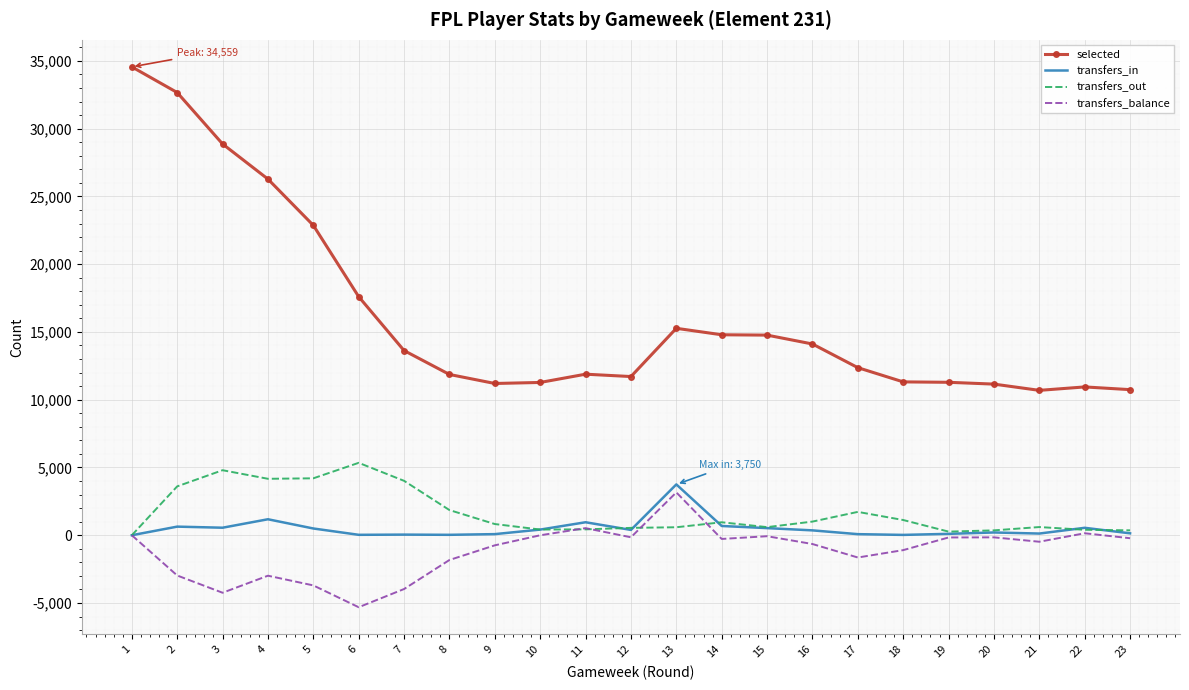

What are all the series names shown in the legend?

selected, transfers_in, transfers_out, transfers_balance